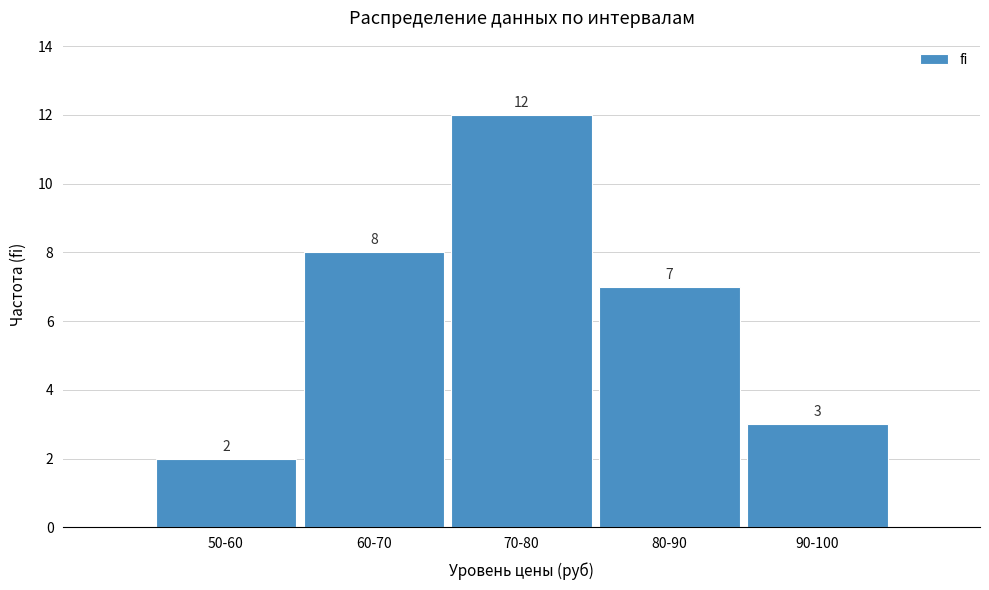

Reading left to right, transcribe all the data shown in this chart.

50-60=2	60-70=8	70-80=12	80-90=7	90-100=3